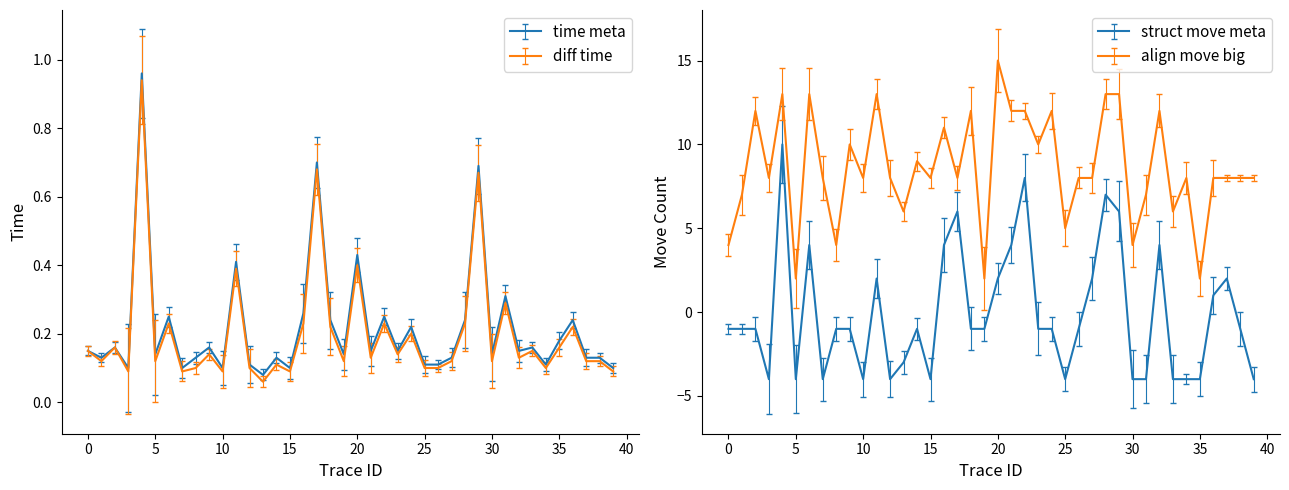

What is the minimum value shown in the chart?

-4.0